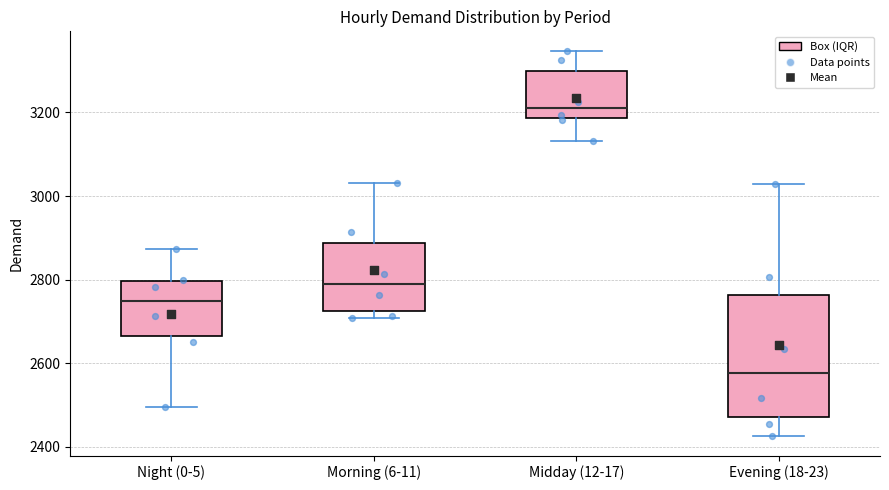

Reading left to right, read every box against the y-axis: the position of its median line, the range the box covers, and the ends of its whiskers. The values are not printed on the chart, so give them approximately, as read against the axis.

Night (0-5): median 2740, box 2660 to 2800, whiskers 2500 to 2880
Morning (6-11): median 2780, box 2720 to 2880, whiskers 2700 to 3040
Midday (12-17): median 3220, box 3180 to 3300, whiskers 3140 to 3340
Evening (18-23): median 2580, box 2480 to 2760, whiskers 2420 to 3020